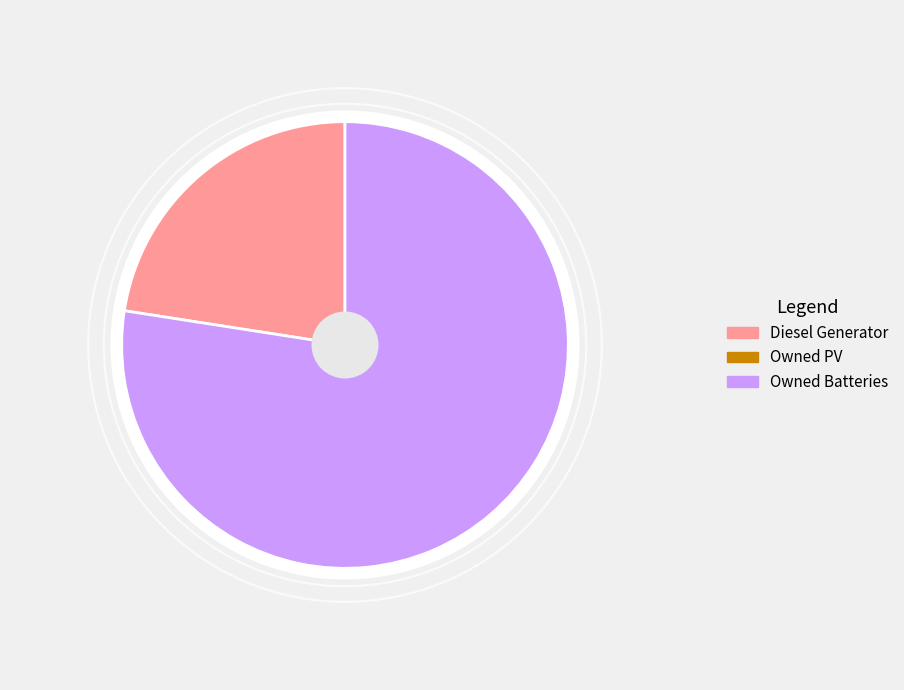

Which slice is the largest?

Owned Batteries